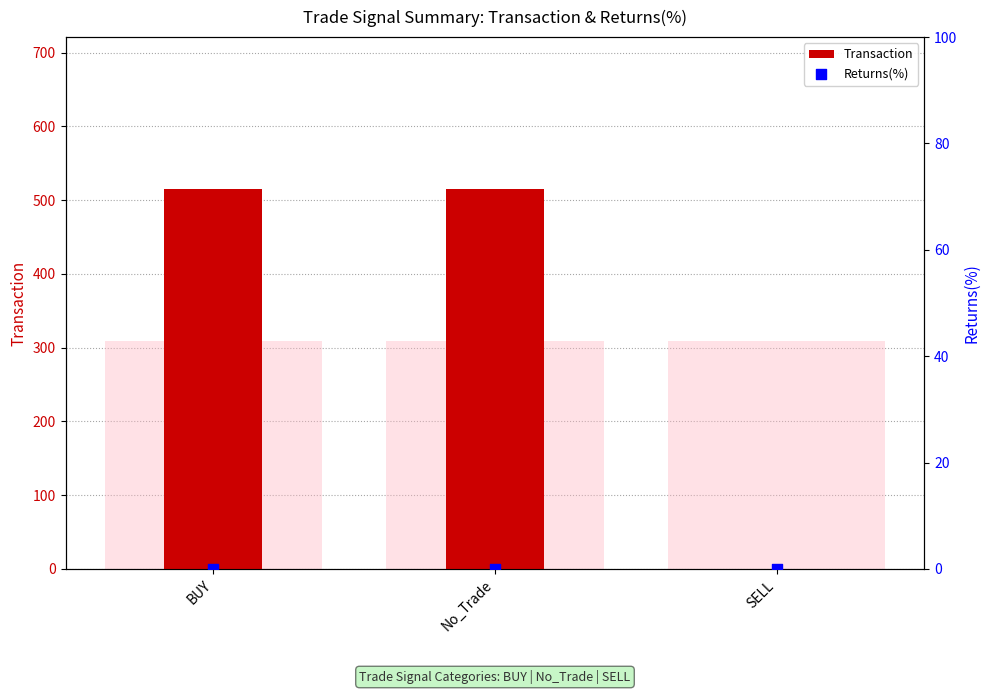

Is the value of Transaction at No_Trade greater than the value of Returns(%) at No_Trade?

Yes